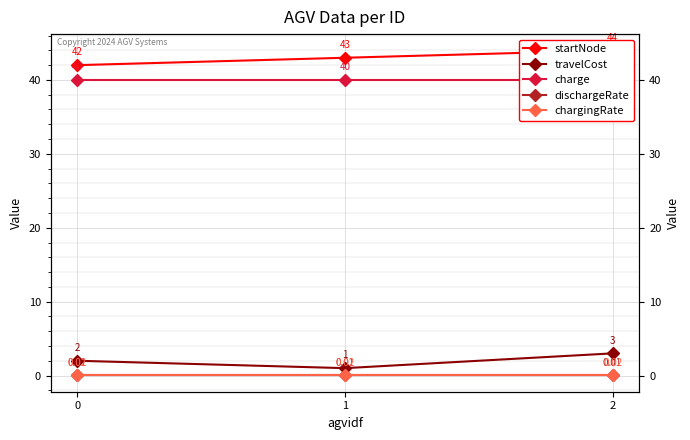

List the labels in order of travelCost value, smallest first.

1, 0, 2